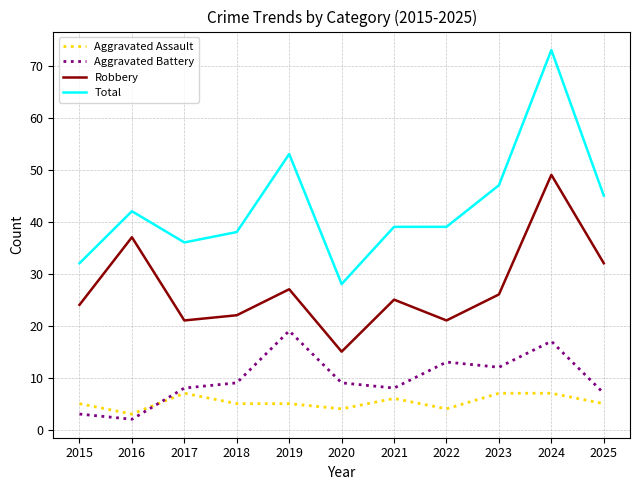

Which series has the widest spread of values?

Total